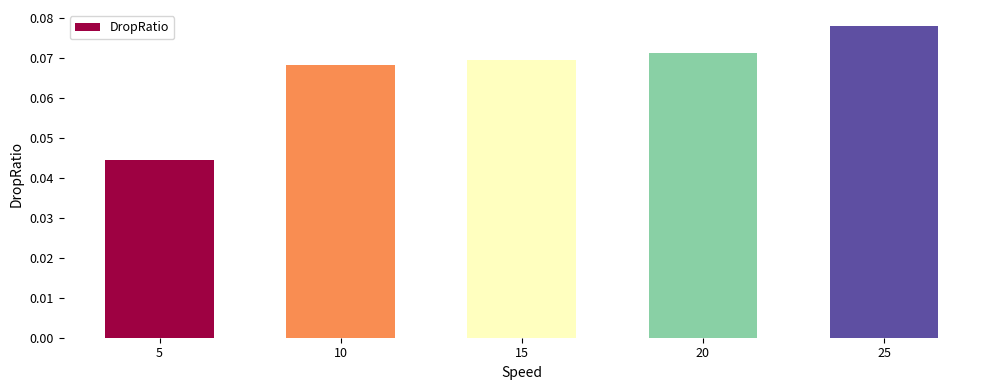

At which label is the value closest to 0?

5